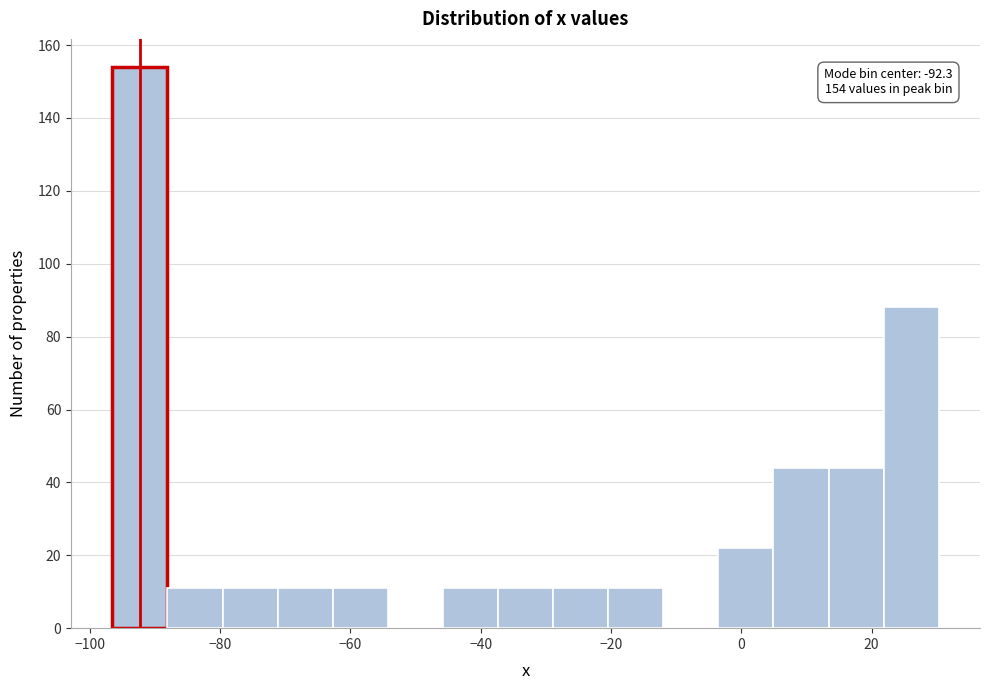

Which range on the x-axis has the tallest bar?

-96 to -88